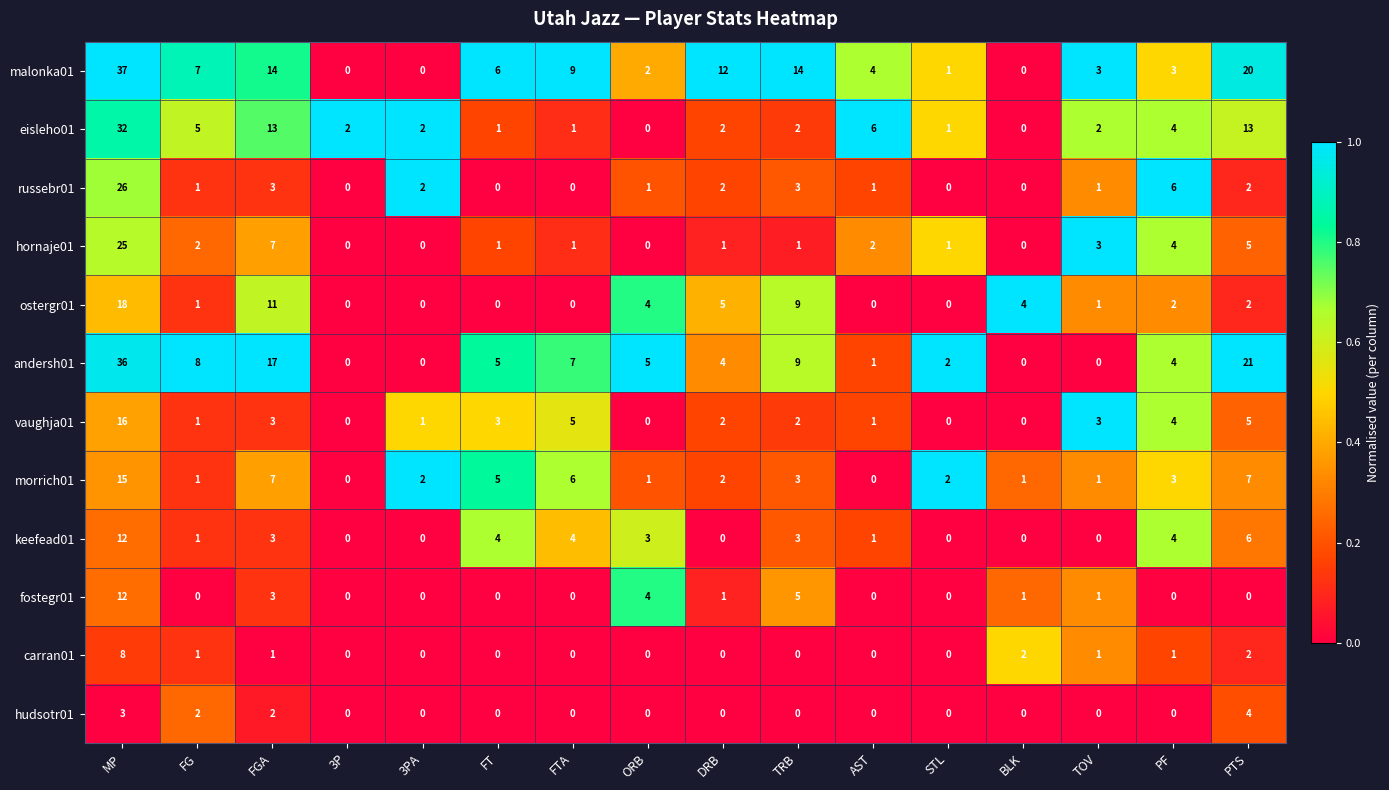

Is it true that morrich01 equals 3 at PF?

True